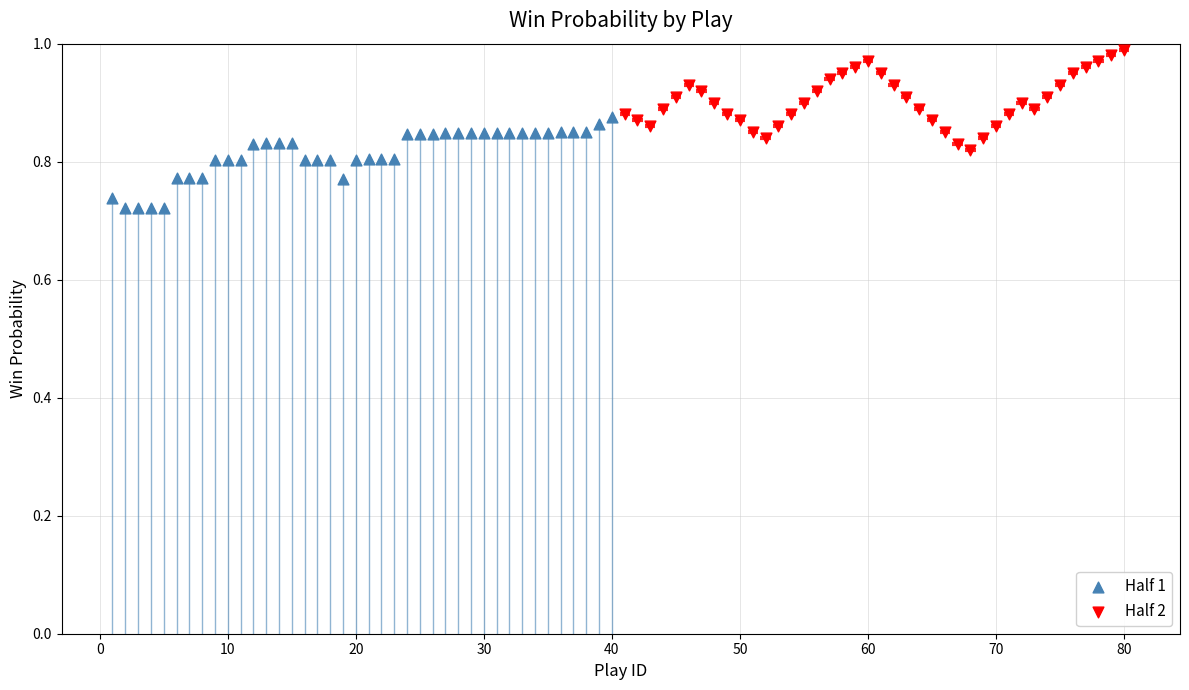

Which series reaches the minimum Y coordinate?

Half 1